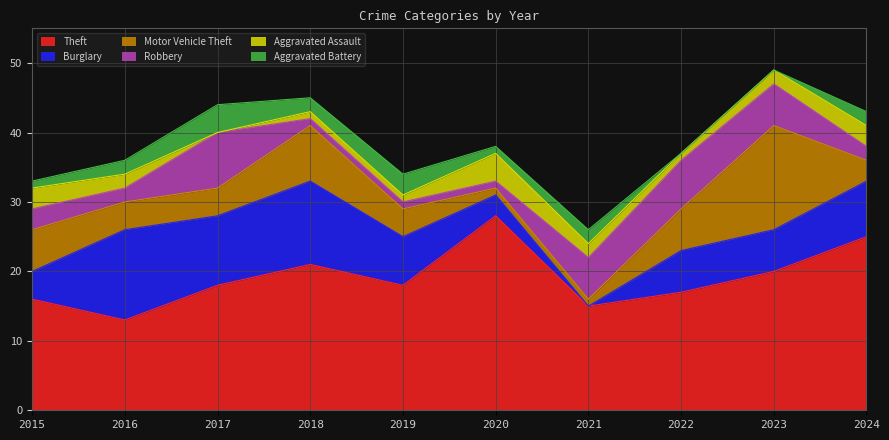

How many values in the Aggravated Assault series are below 2?

4